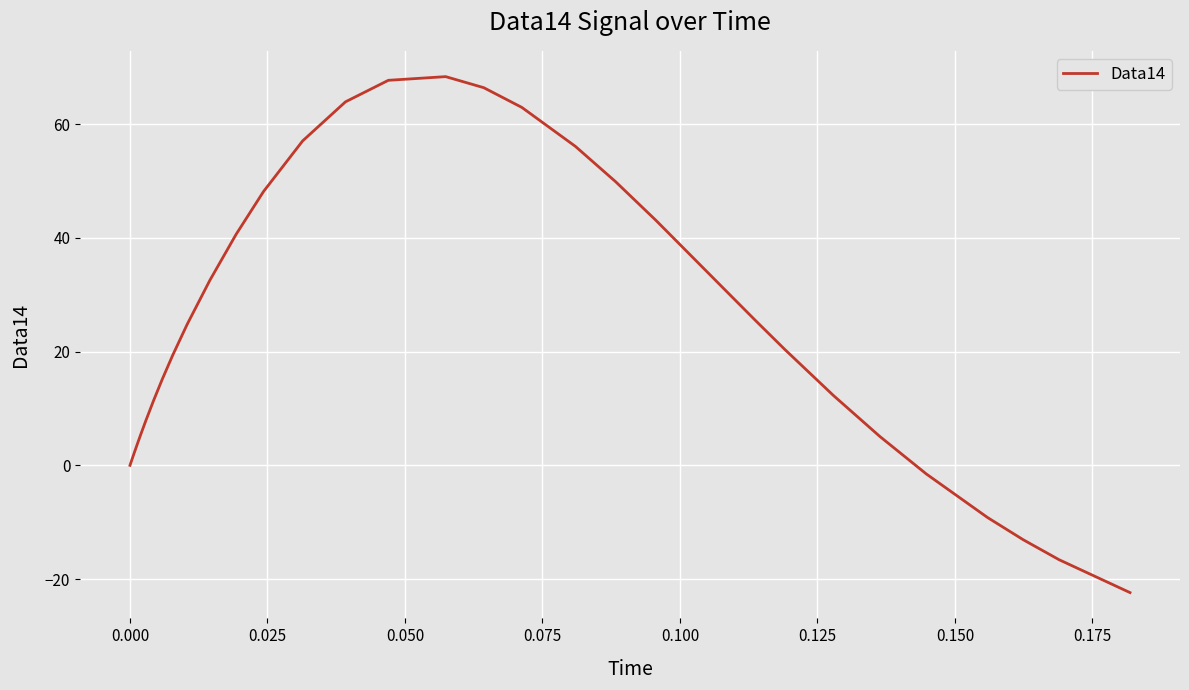

What is the difference between the second highest and minimum values?

90.1